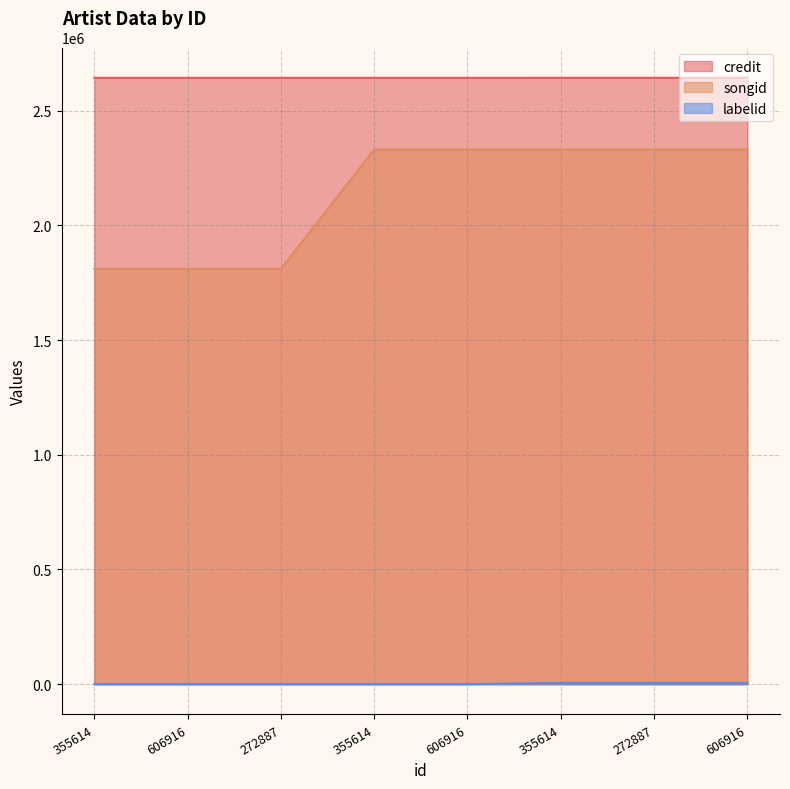

Read the labelid value at 272887, to the nearest 10.

240